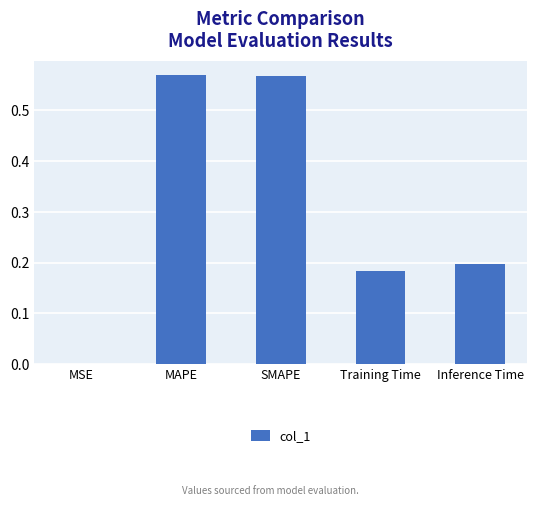

Is it true that the value at Training Time is 0.3?

False